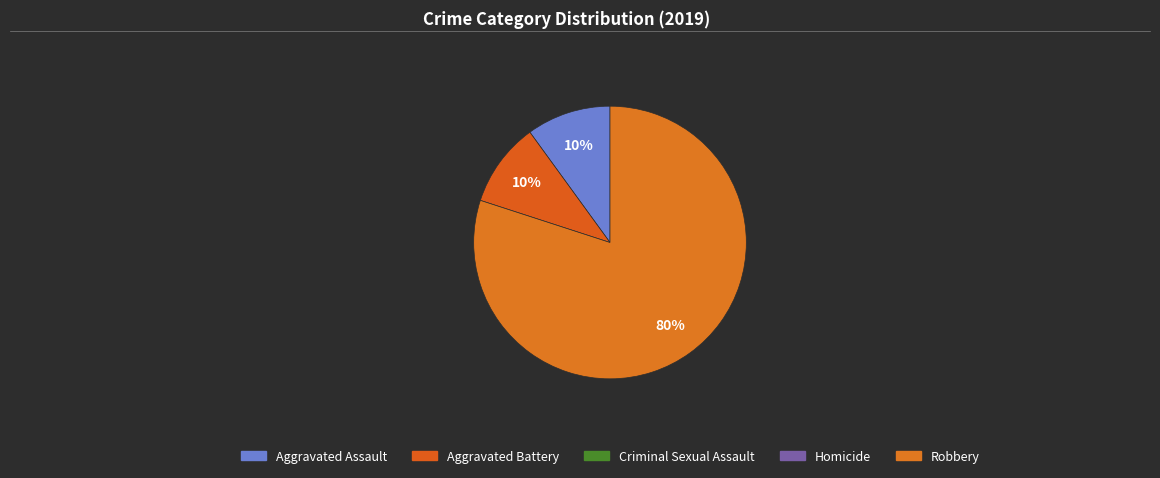

How many slices are in this pie chart?

3